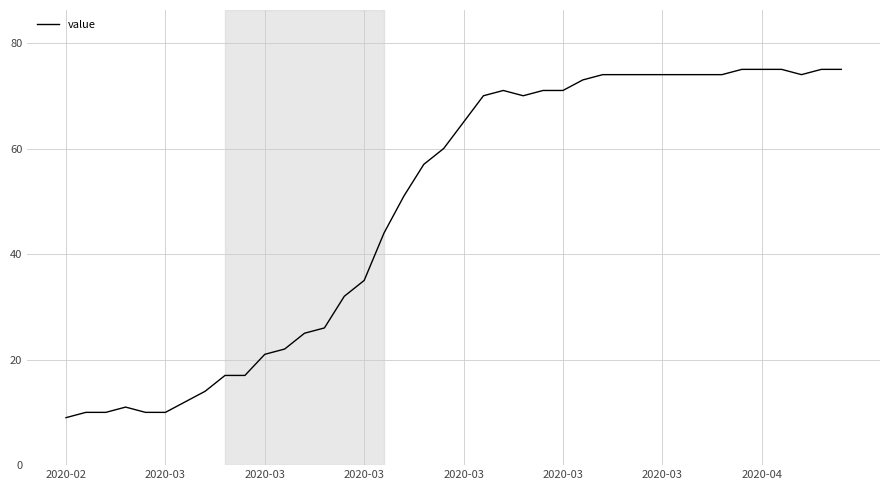

What is the minimum value shown in the chart?

9